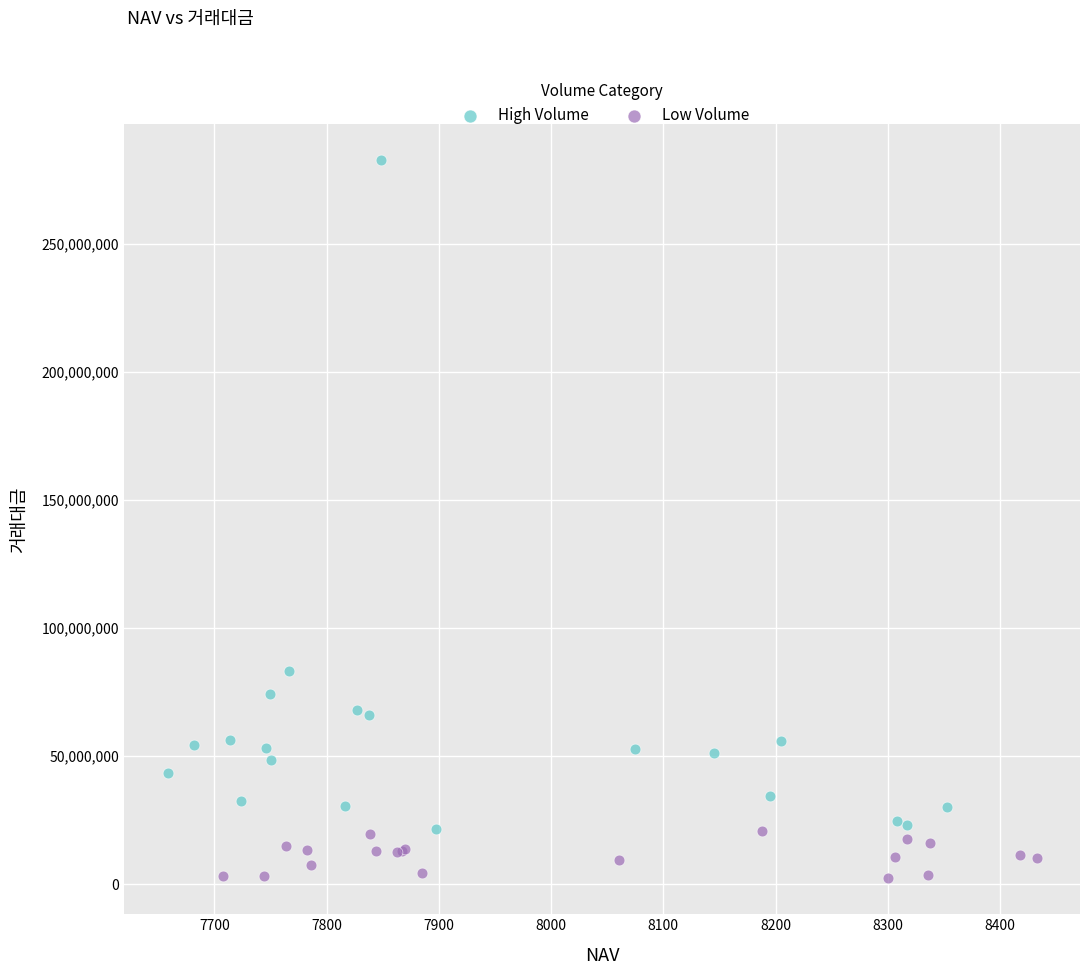

Which series reaches the minimum Y coordinate?

Low Volume